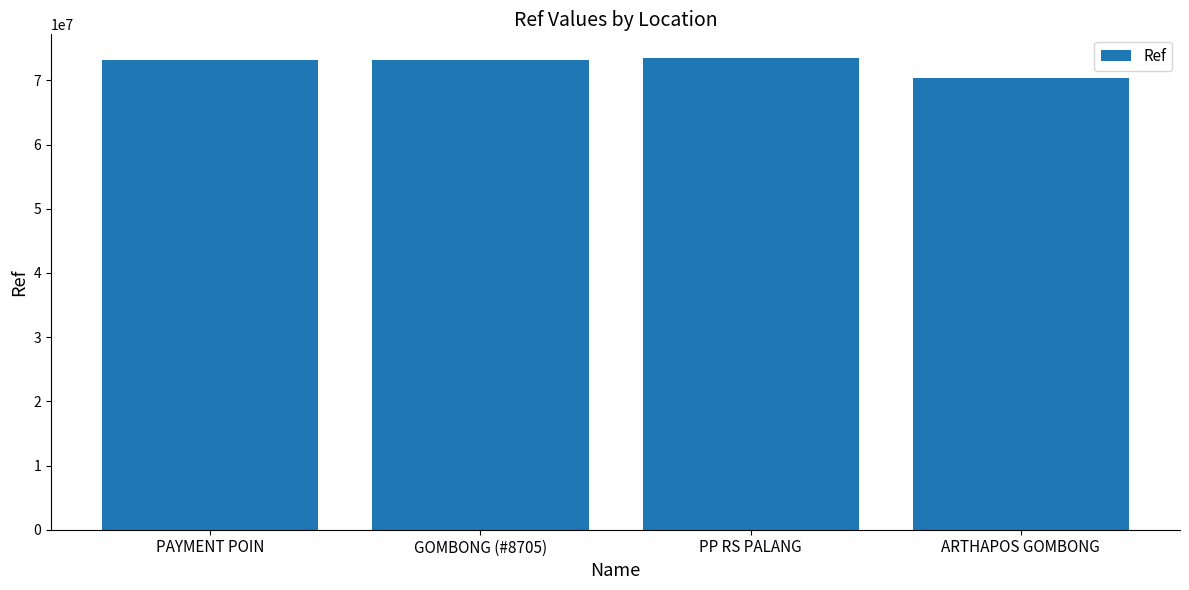

What value does the data have at GOMBONG (#8705)?

73159344